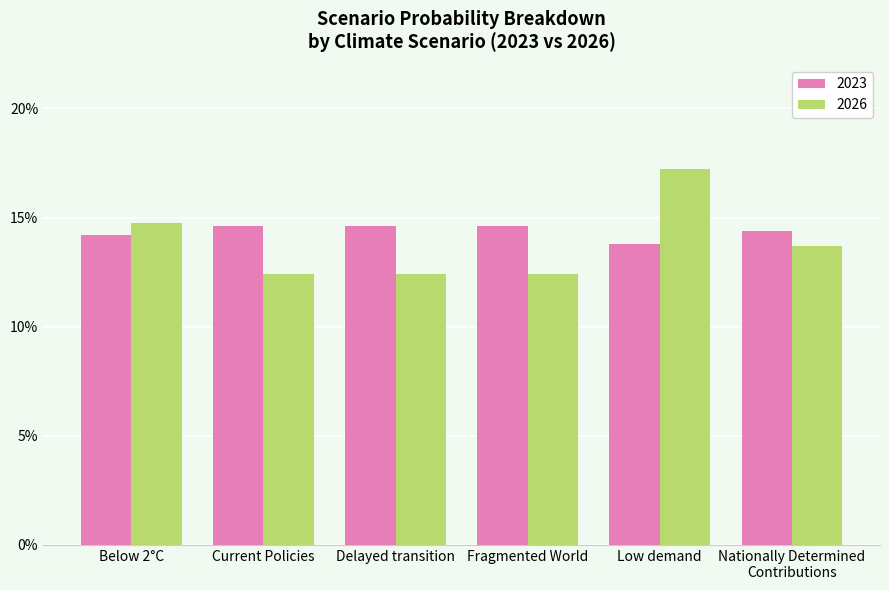

Are the bars horizontal?

No